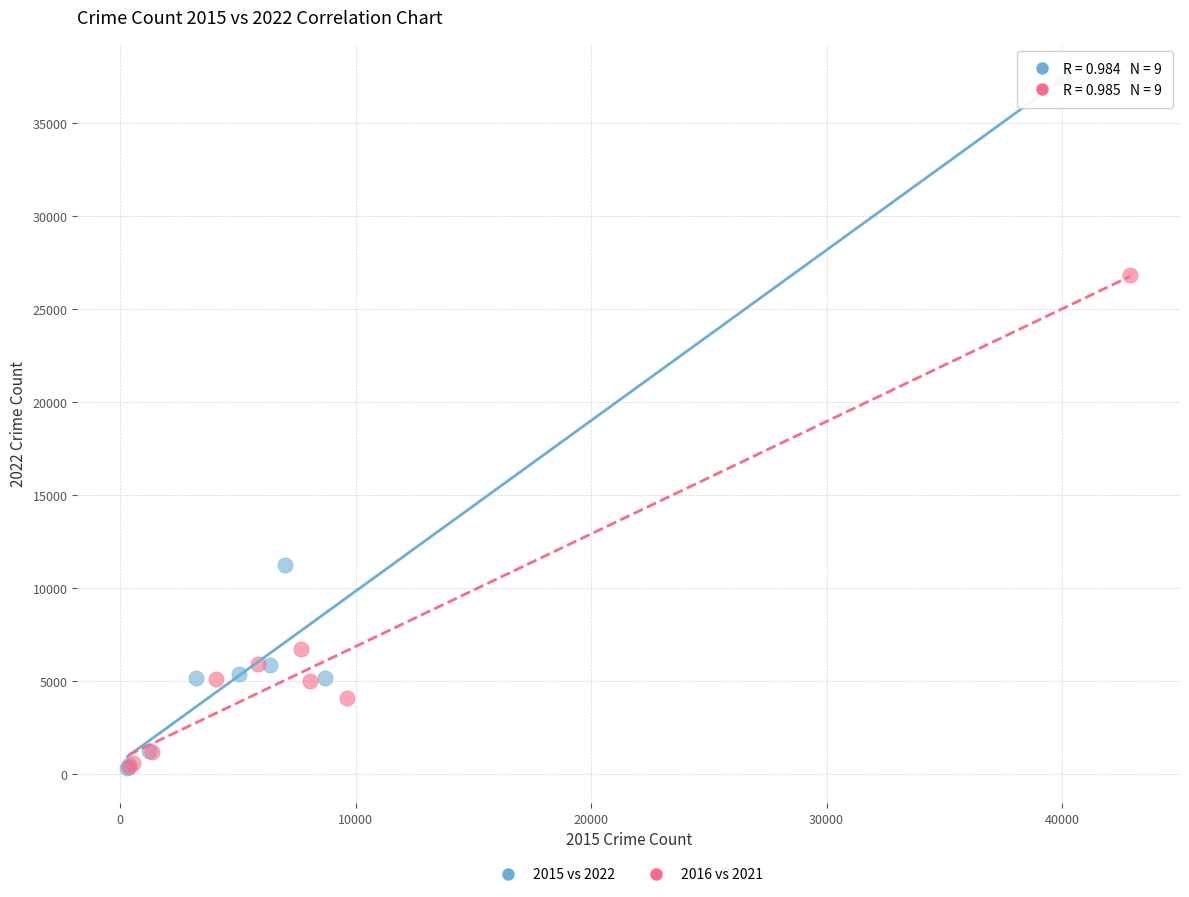

What are all the series names shown in the legend?

2015 vs 2022, 2016 vs 2021